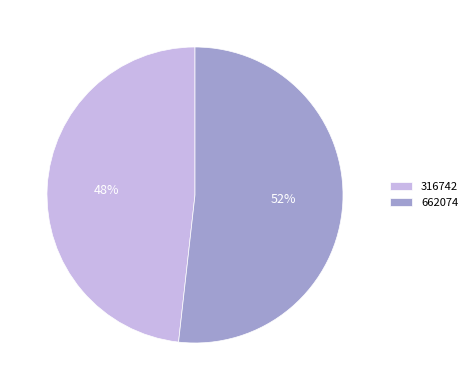

Approximately how many times larger is the value at 662074 compared to 316742?

1.1